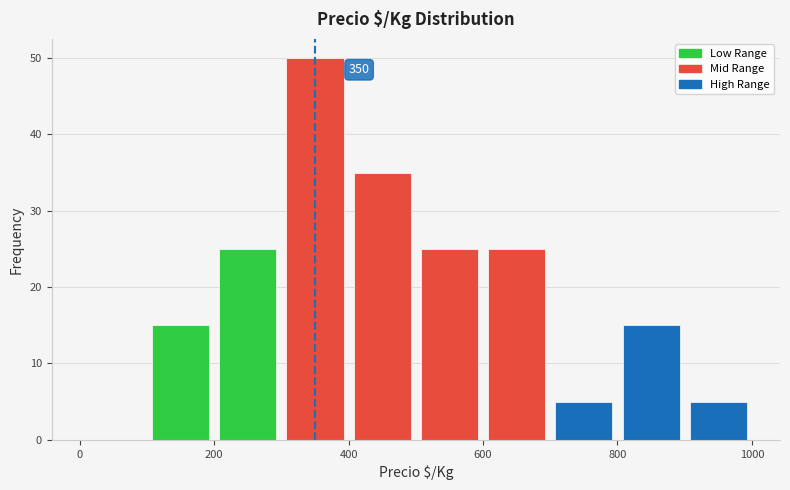

Which range on the x-axis has the tallest bar?

300 to 400